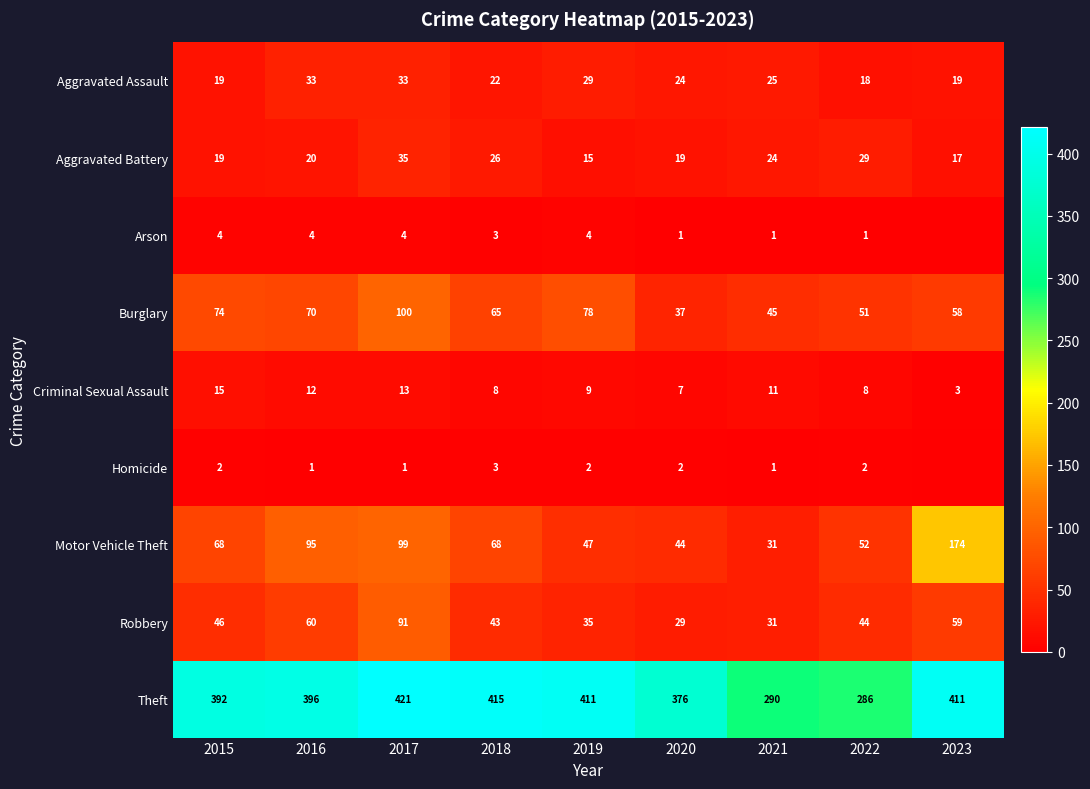

What is the highest value of the Aggravated Assault series?

33